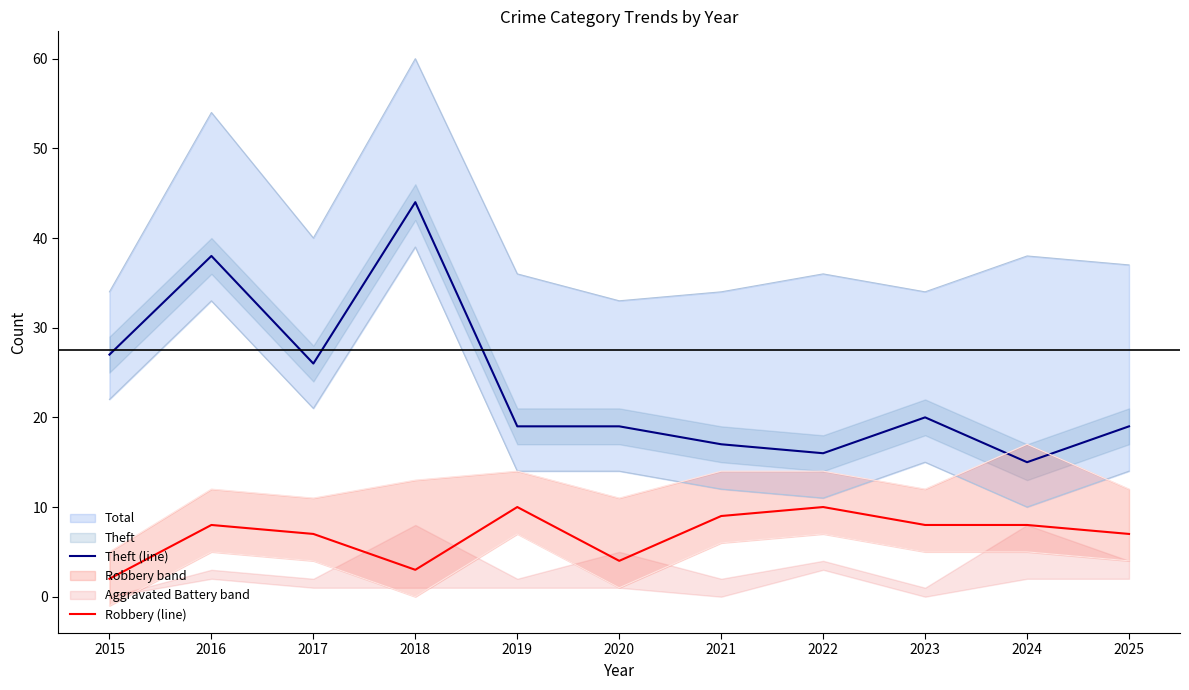

Reading left to right, what are all the values shown in this chart?

Theft (line): 2015=27	2016=38	2017=26	2018=44	2019=19	2020=19	2021=17	2022=16	2023=20	2024=15	2025=19
Robbery (line): 2015=2	2016=8	2017=7	2018=3	2019=10	2020=4	2021=9	2022=10	2023=8	2024=8	2025=7